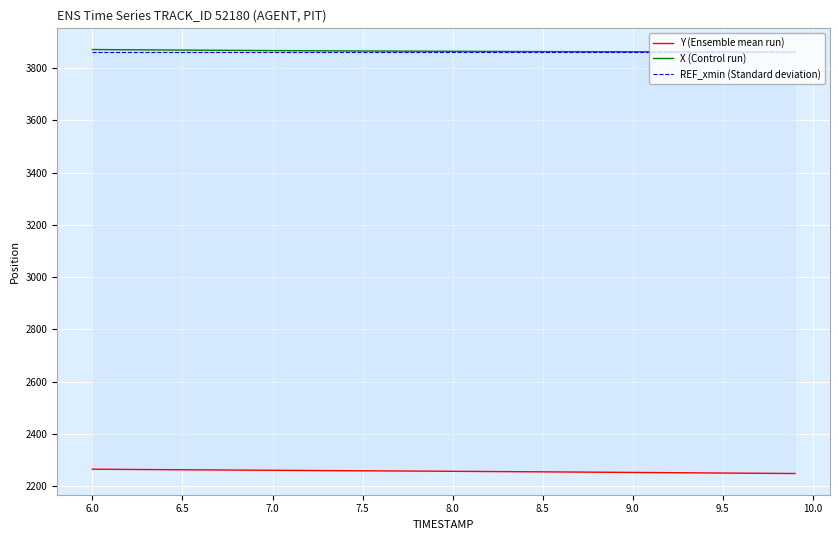

Reading right to left, what are all the values shown in this chart?

Y (Ensemble mean run): 2248.8	2249.3	2249.7	2250.2	2250.7	2251.1	2251.6	2252.1	2252.5	2253.0	2253.4	2253.9	2254.3	2254.8	2255.2	2255.6	2256.1	2256.5	2256.9	2257.3	2257.7	2258.1	2258.5	2258.9	2259.3	2259.6	2260.0	2260.4	2260.8	2261.2	2261.6	2262.0	2262.4	2262.8	2263.2	2263.6	2264.0	2264.4	2264.9	2265.3
X (Control run): 3861.5	3861.5	3861.5	3861.5	3861.6	3861.6	3861.7	3861.8	3861.8	3861.9	3862.1	3862.2	3862.3	3862.4	3862.6	3862.8	3863.0	3863.2	3863.4	3863.6	3863.8	3864.1	3864.3	3864.6	3864.9	3865.2	3865.5	3865.8	3866.1	3866.4	3866.8	3867.2	3867.5	3867.9	3868.3	3868.7	3869.1	3869.6	3870.0	3870.4
REF_xmin (Standard deviation): 3861.5	3861.5	3861.5	3861.5	3861.5	3861.5	3861.5	3861.5	3861.5	3861.5	3861.5	3861.5	3861.5	3861.5	3861.5	3861.5	3861.5	3861.5	3861.5	3861.5	3861.5	3861.5	3861.5	3861.5	3861.5	3861.5	3861.5	3861.5	3861.5	3861.5	3861.5	3861.5	3861.5	3861.5	3861.5	3861.5	3861.5	3861.5	3861.5	3861.5